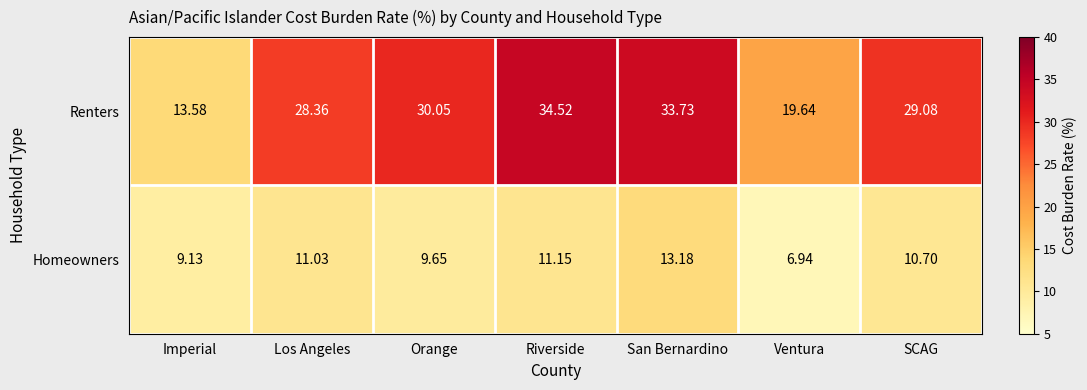

Which series changed the most between Los Angeles and Orange?

Renters